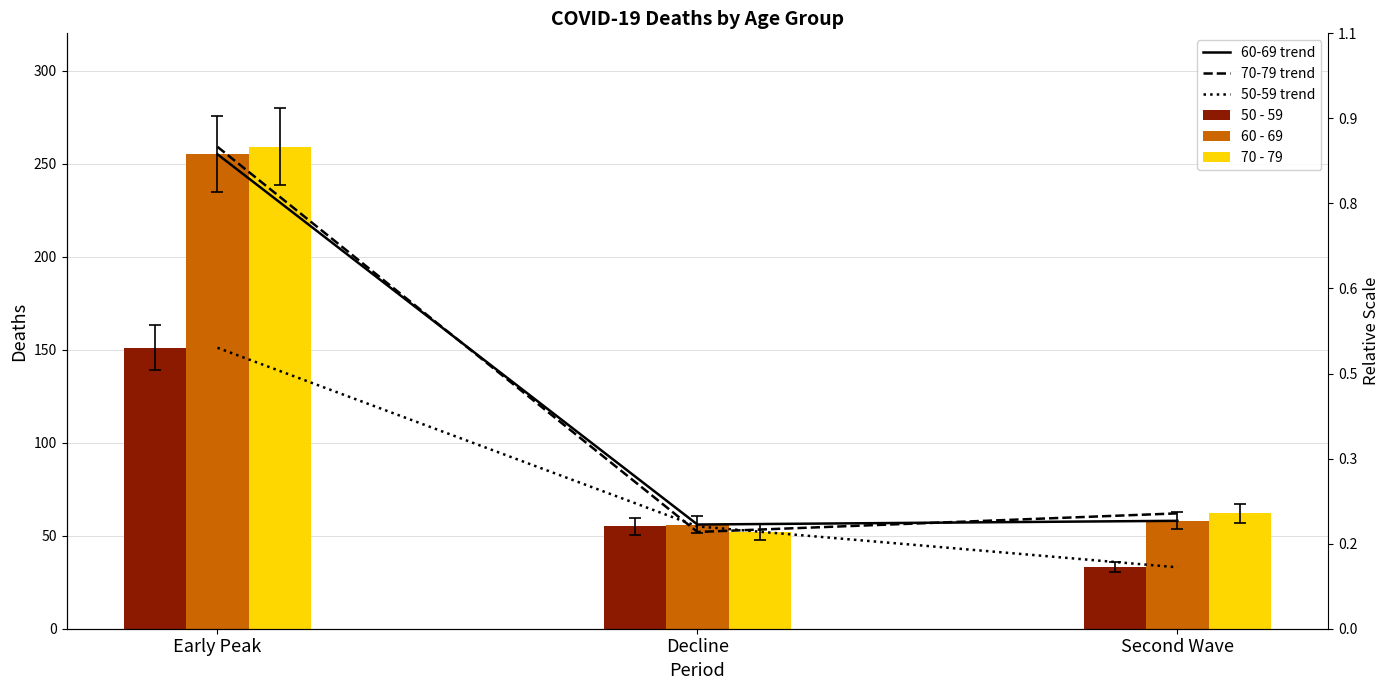

Are the bars grouped side by side (vs. stacked)?

Yes